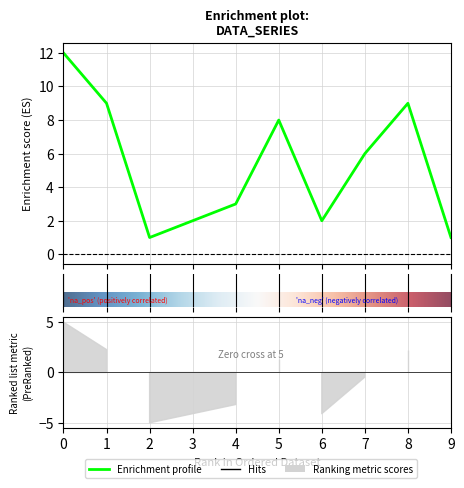

What is the value of the 3rd point from the left?

1